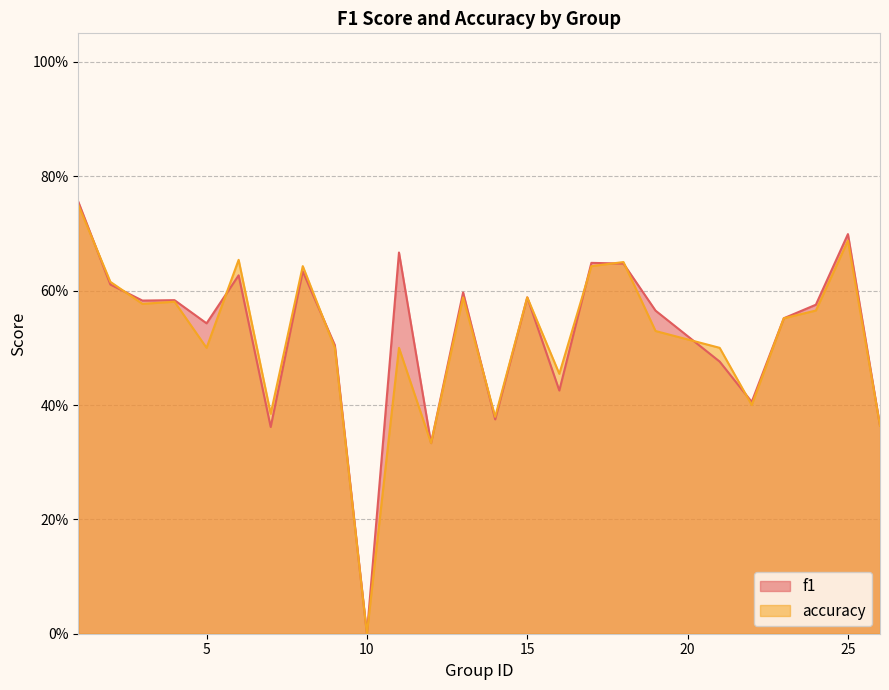

Count the f1 values in the range 0 to 1.

25